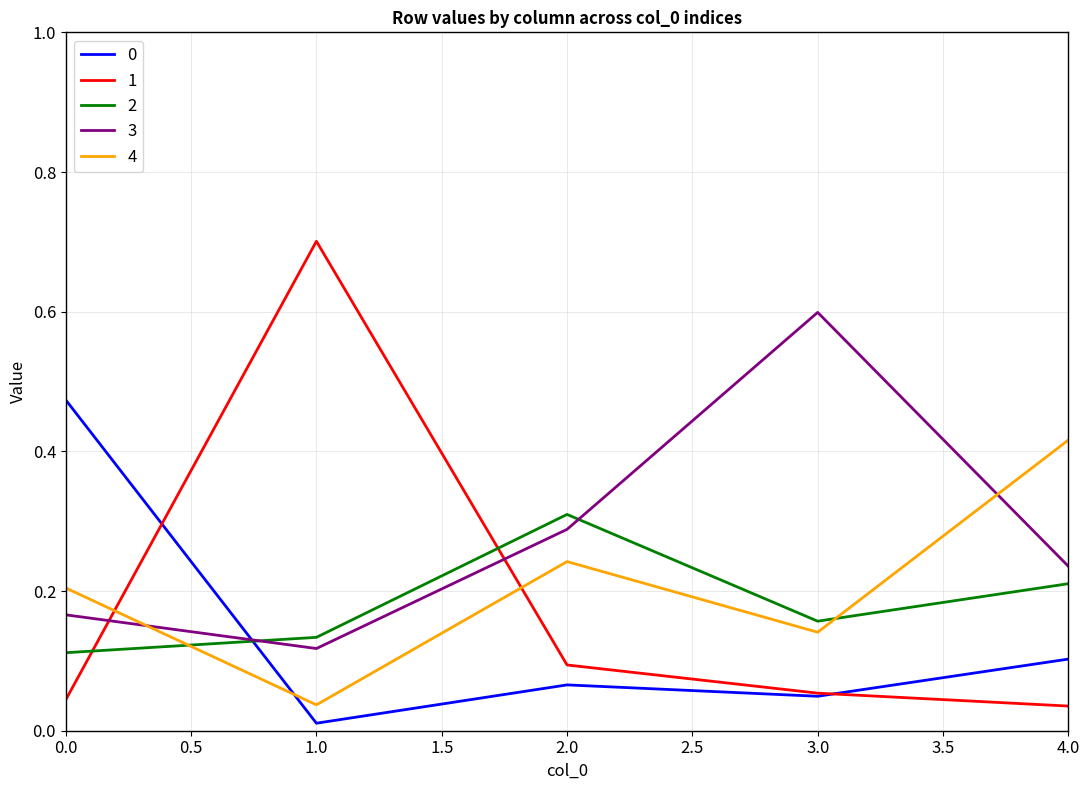

At which label is 4 closest to 0?

1.0